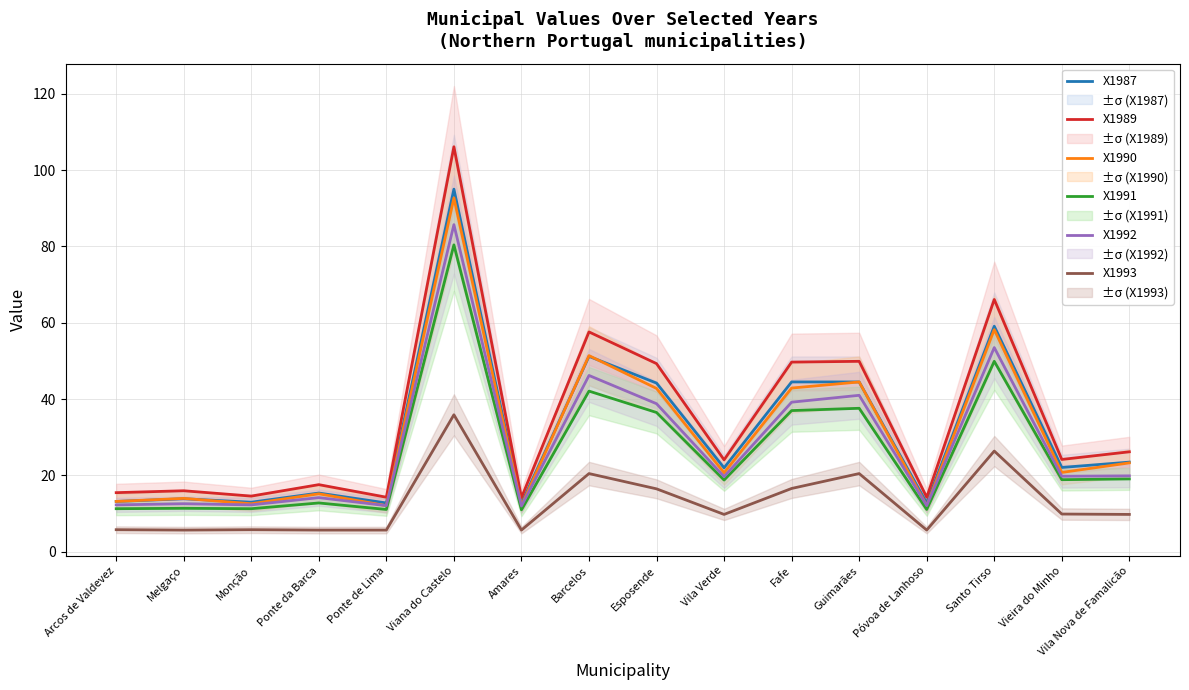

In X1987, how many points are lower than both neighbors (excluding endpoints)?

6